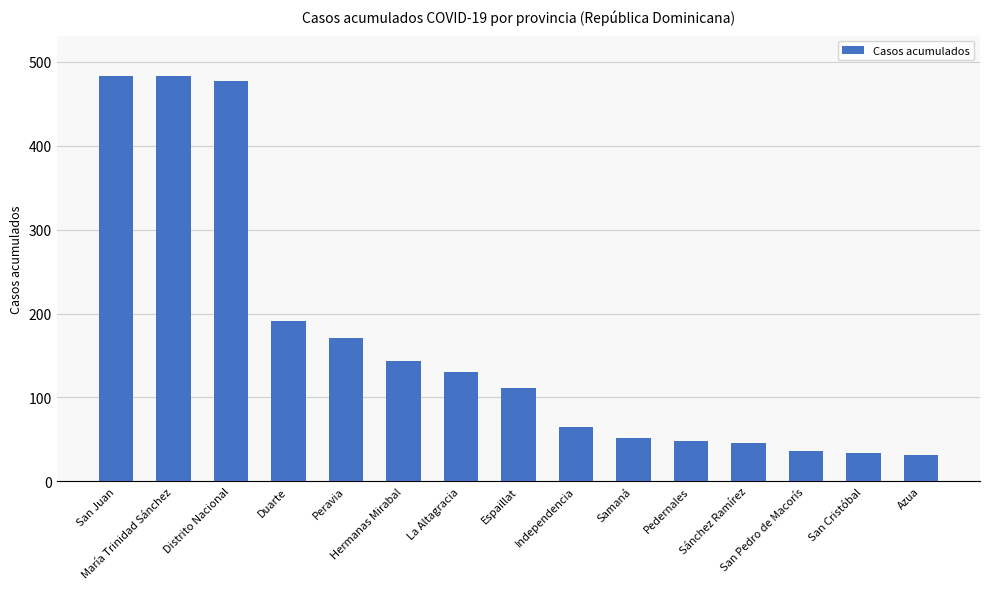

What is the sum of all values?

2502